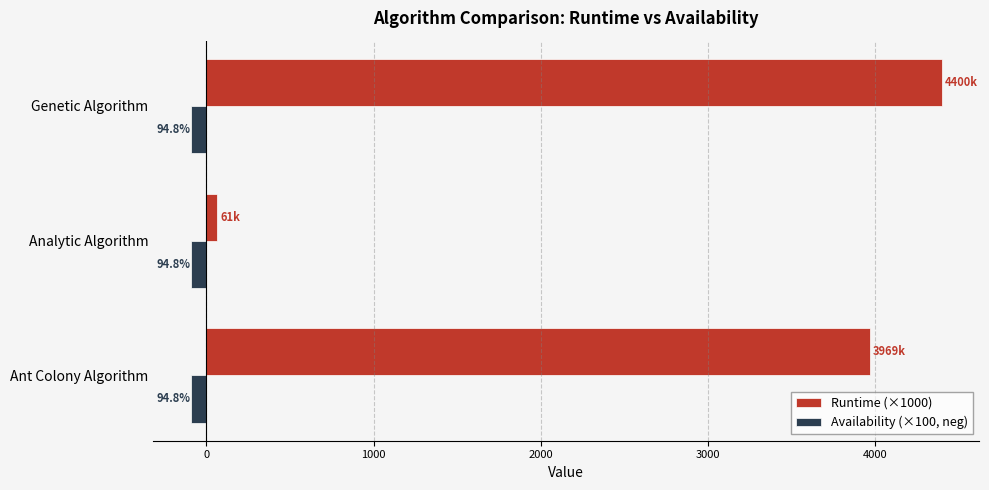

What are all the series names shown in the legend?

Runtime (×1000), Availability (×100, neg)